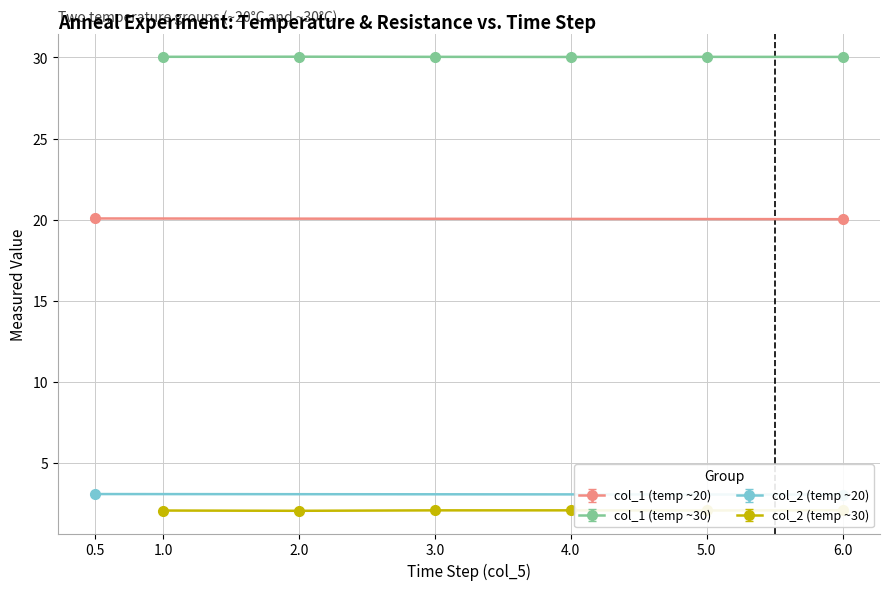

True or false: col_1 (temp ~30) has a value of 30.0 at 1.0.

True